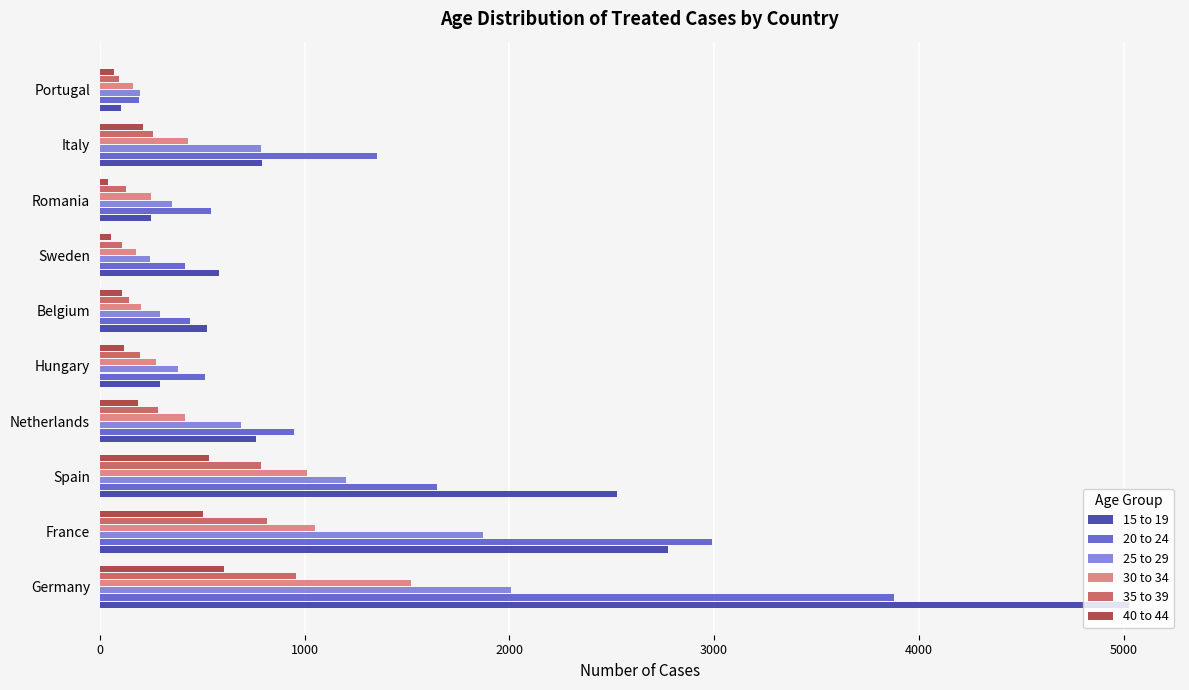

List the series in order of their peak value, highest first.

15 to 19, 20 to 24, 25 to 29, 30 to 34, 35 to 39, 40 to 44